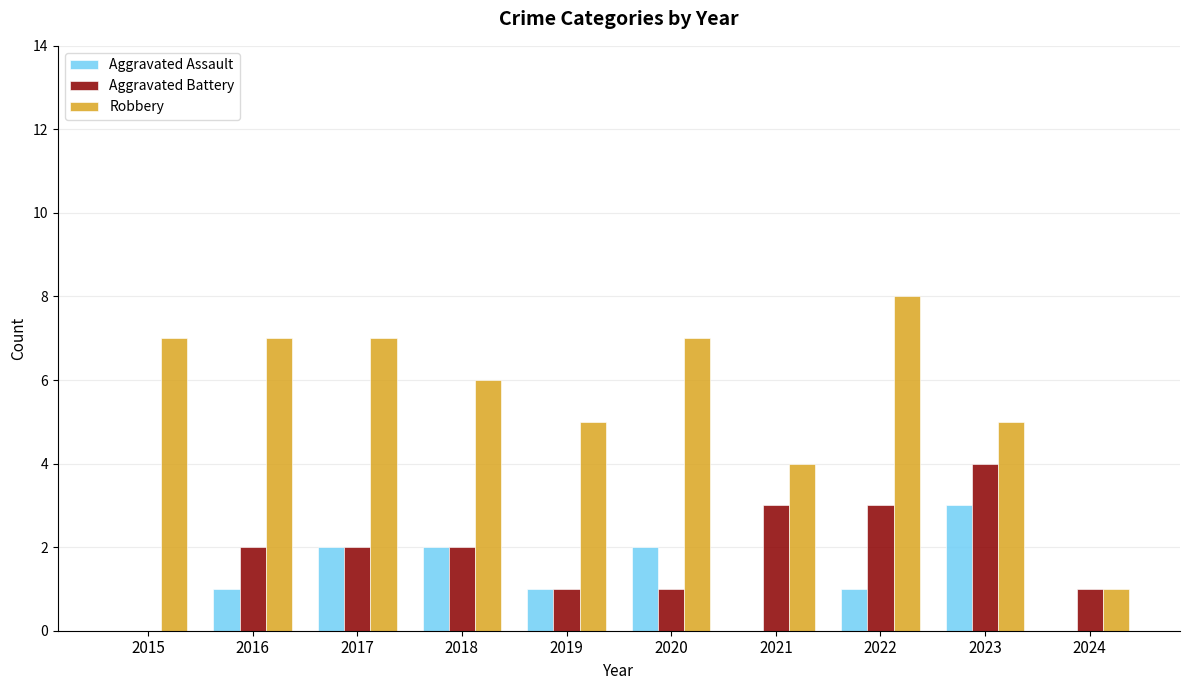

What is the total value across all series at 2016?

10